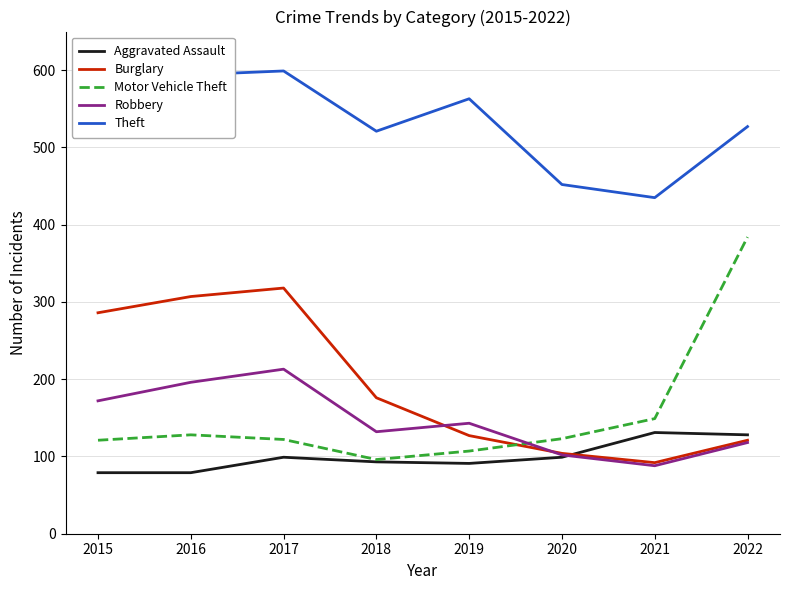

At 2015, list the series in order from largest to smallest.

Theft, Burglary, Robbery, Motor Vehicle Theft, Aggravated Assault